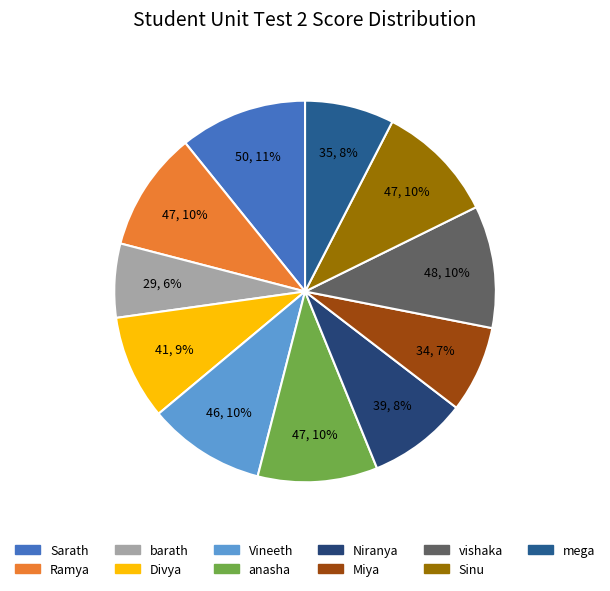

What is the smallest slice in the pie chart?

barath